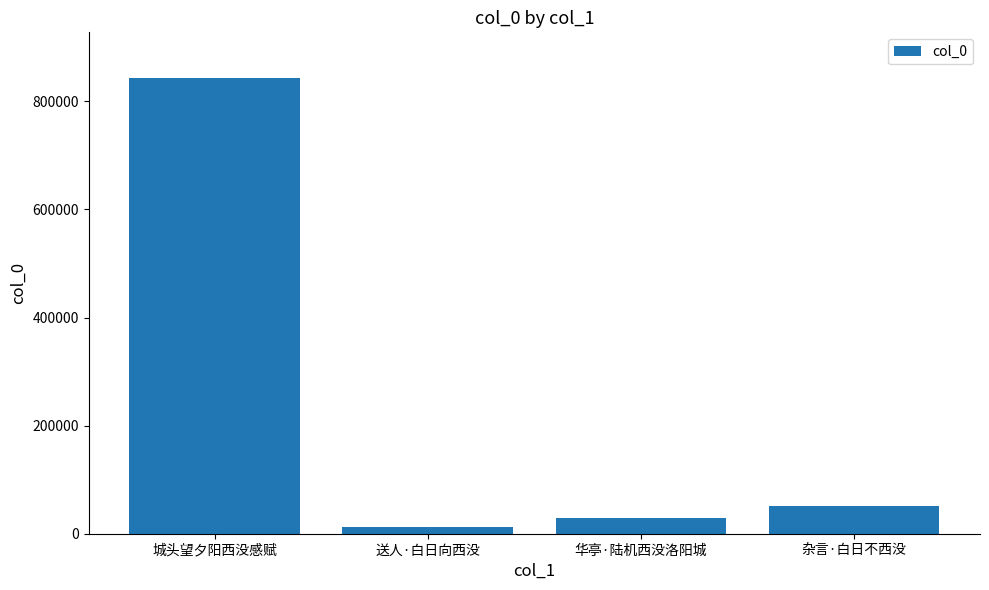

How many series are shown in this chart?

1